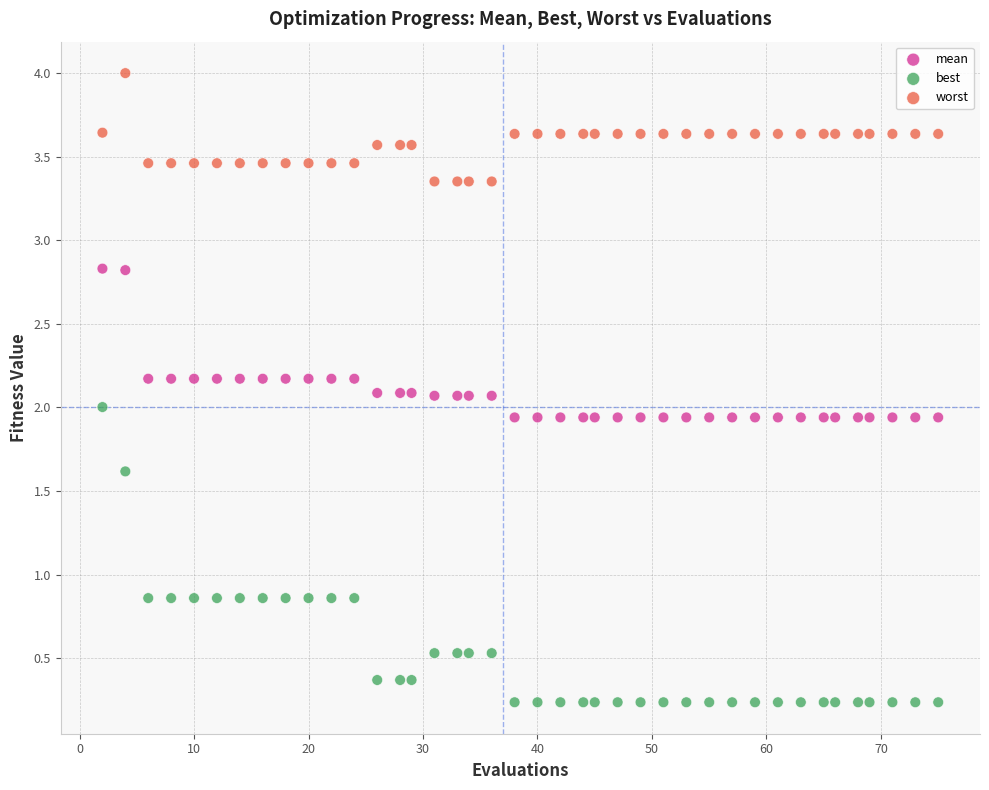

What are all the series names shown in the legend?

mean, best, worst